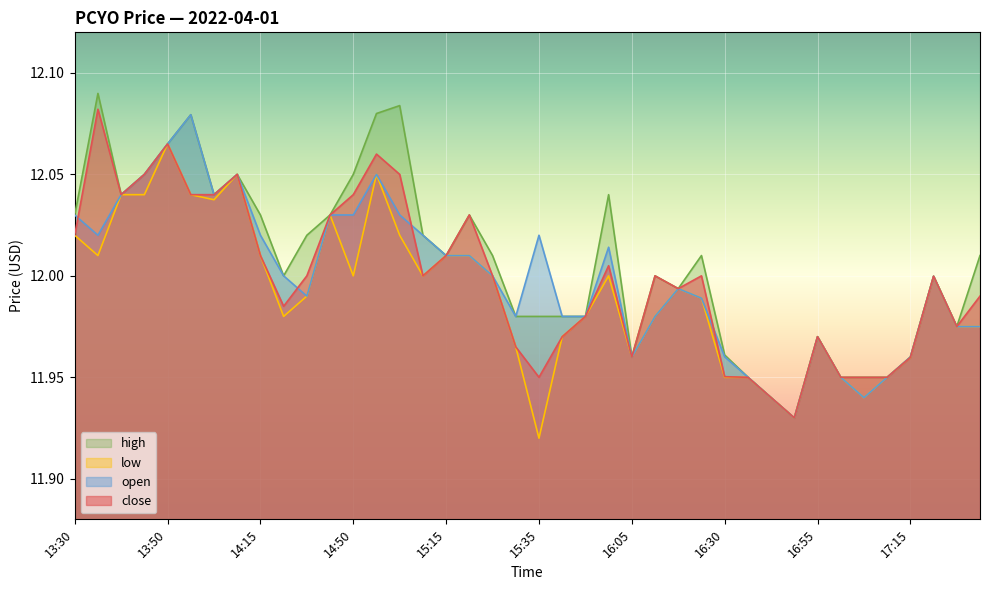

Reading right to left, what are all the values shown in this chart?

close: 12.0	12.0	12.0	12.0	11.9	11.9	11.9	12.0	11.9	11.9	11.9	12.0	12.0	12.0	12.0	12.0	12.0	12.0	12.0	11.9	12.0	12.0	12.0	12.0	12.0	12.1	12.1	12.0	12.0	12.0	12.0	12.0	12.1	12.0	12.0	12.1	12.1	12.0	12.1	12.0
open: 12.0	12.0	12.0	12.0	11.9	11.9	11.9	12.0	11.9	11.9	12.0	12.0	12.0	12.0	12.0	12.0	12.0	12.0	12.0	12.0	12.0	12.0	12.0	12.0	12.0	12.0	12.1	12.0	12.0	12.0	12.0	12.0	12.1	12.0	12.1	12.1	12.1	12.0	12.0	12.0
high: 12.0	12.0	12.0	12.0	11.9	11.9	11.9	12.0	11.9	11.9	12.0	12.0	12.0	12.0	12.0	12.0	12.0	12.0	12.0	12.0	12.0	12.0	12.0	12.0	12.0	12.1	12.1	12.1	12.0	12.0	12.0	12.0	12.1	12.0	12.1	12.1	12.1	12.0	12.1	12.0
low: 12.0	12.0	12.0	12.0	11.9	11.9	11.9	12.0	11.9	11.9	11.9	11.9	12.0	12.0	12.0	12.0	12.0	12.0	12.0	11.9	12.0	12.0	12.0	12.0	12.0	12.0	12.1	12.0	12.0	12.0	12.0	12.0	12.1	12.0	12.0	12.1	12.0	12.0	12.0	12.0